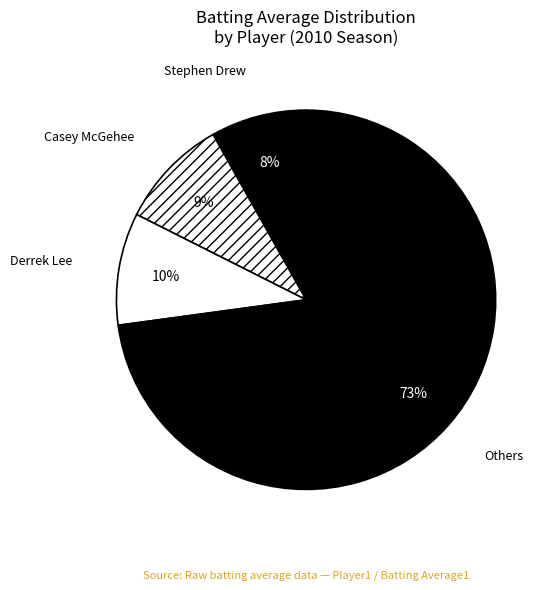

How many segments does this pie chart have?

4